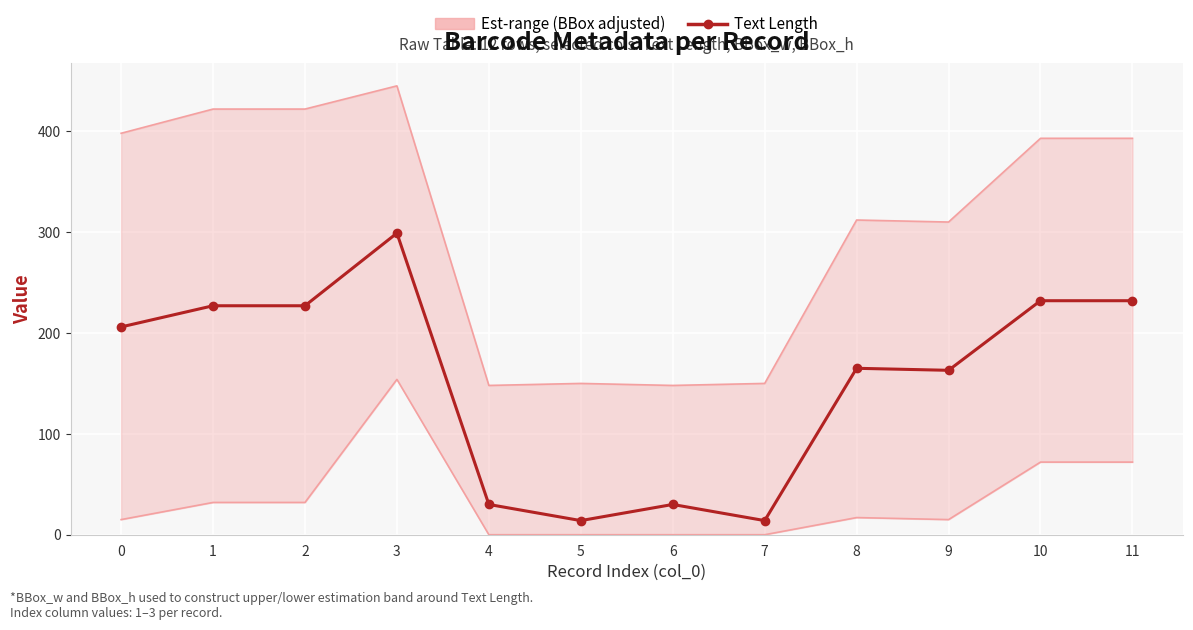

What is the highest value of the Text Length (confirmed) series?

299